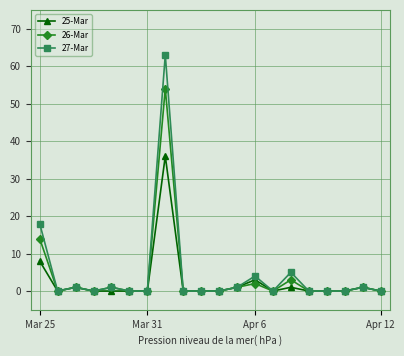

What is the value of the 25-Mar point at the 3rd from the left?

1